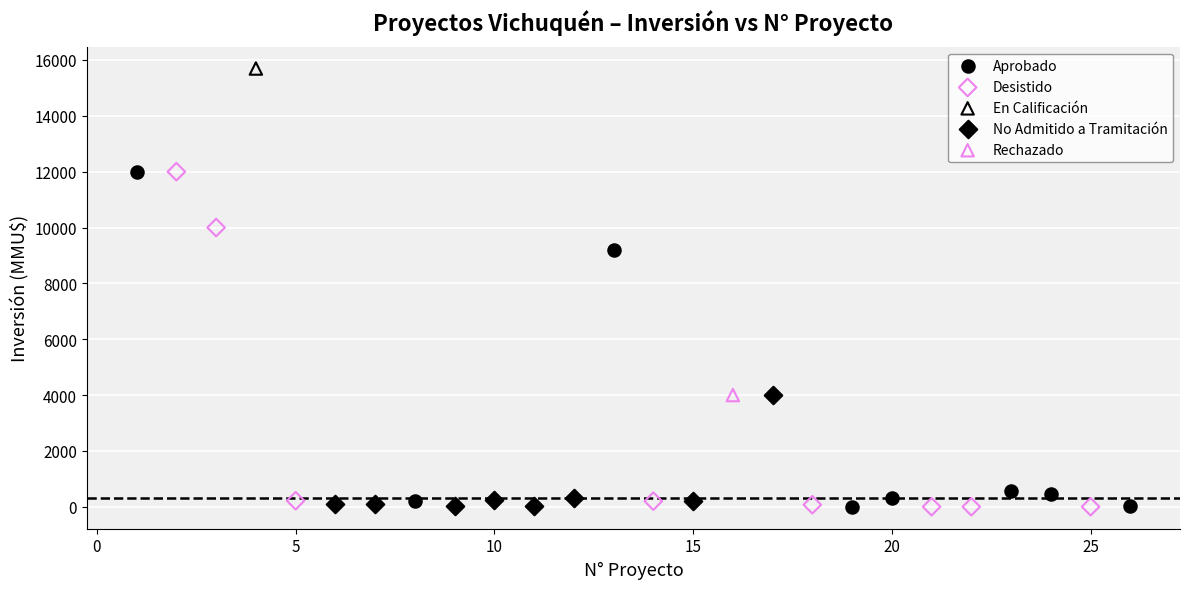

What are all the series names shown in the legend?

Aprobado, Desistido, En Calificación, No Admitido a Tramitación, Rechazado